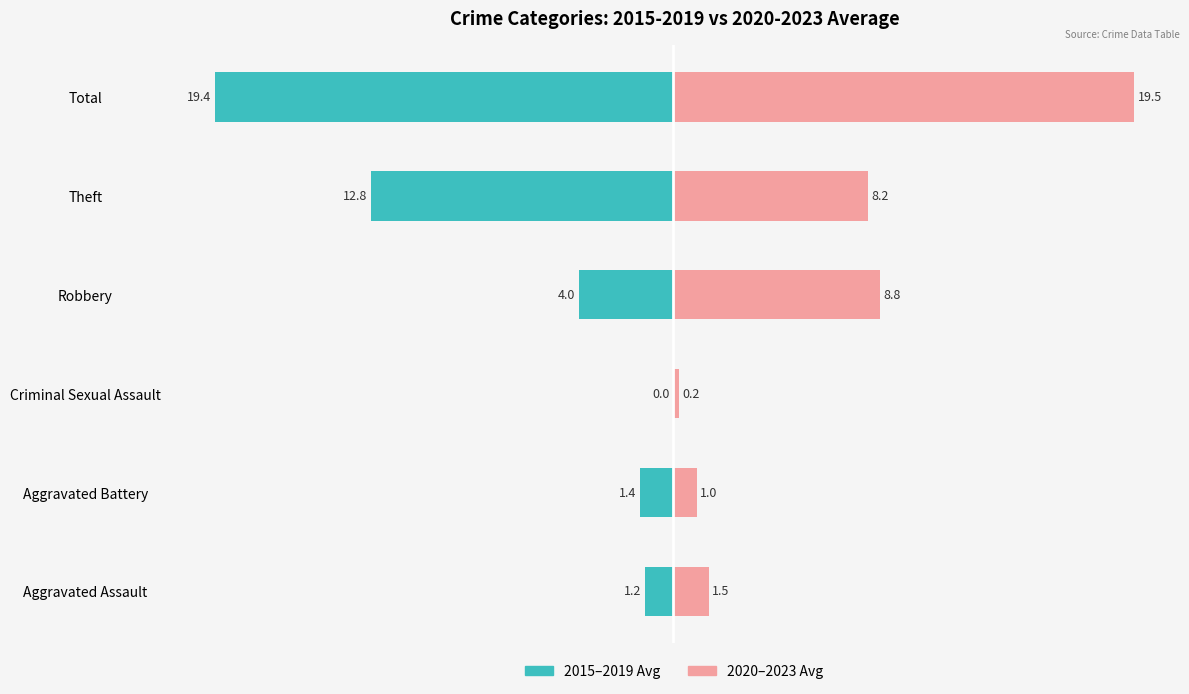

At how many categories does at least one series exceed 14?

1